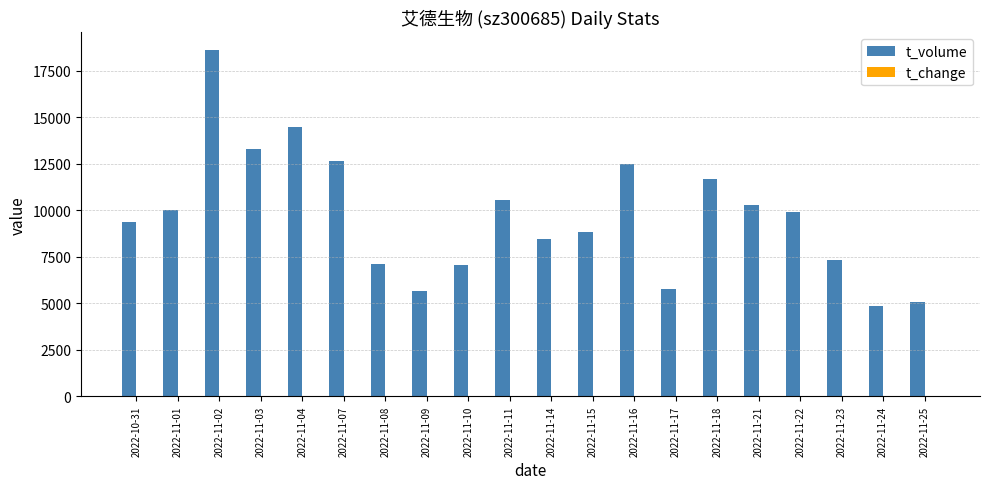

Which category has the highest value in the t_volume series?

2022-11-02